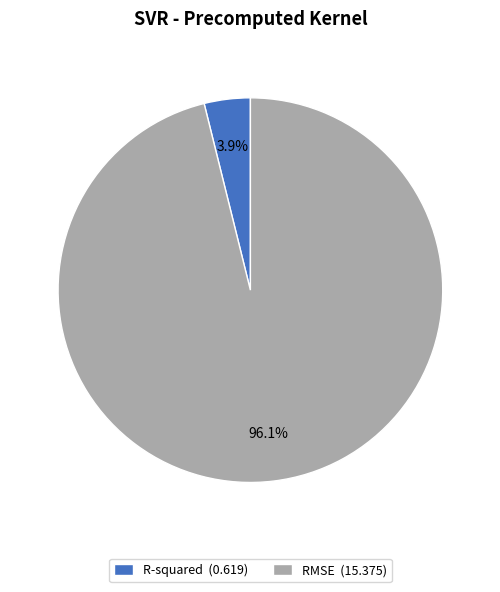

Is there a majority slice in this chart?

Yes